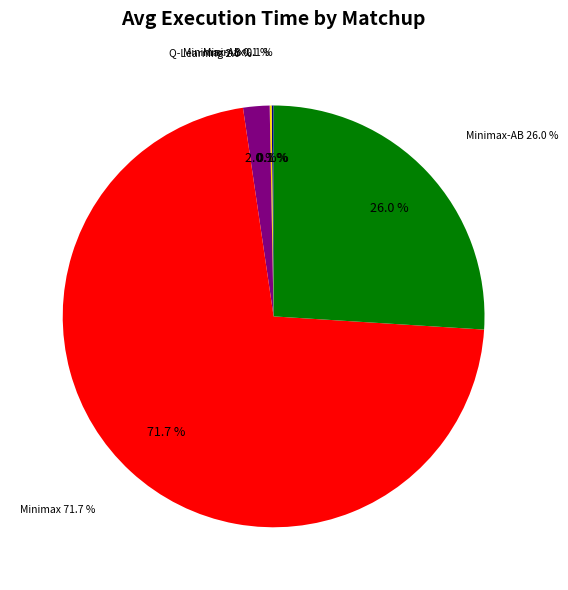

To the nearest percent, what is the average slice percentage?

20%